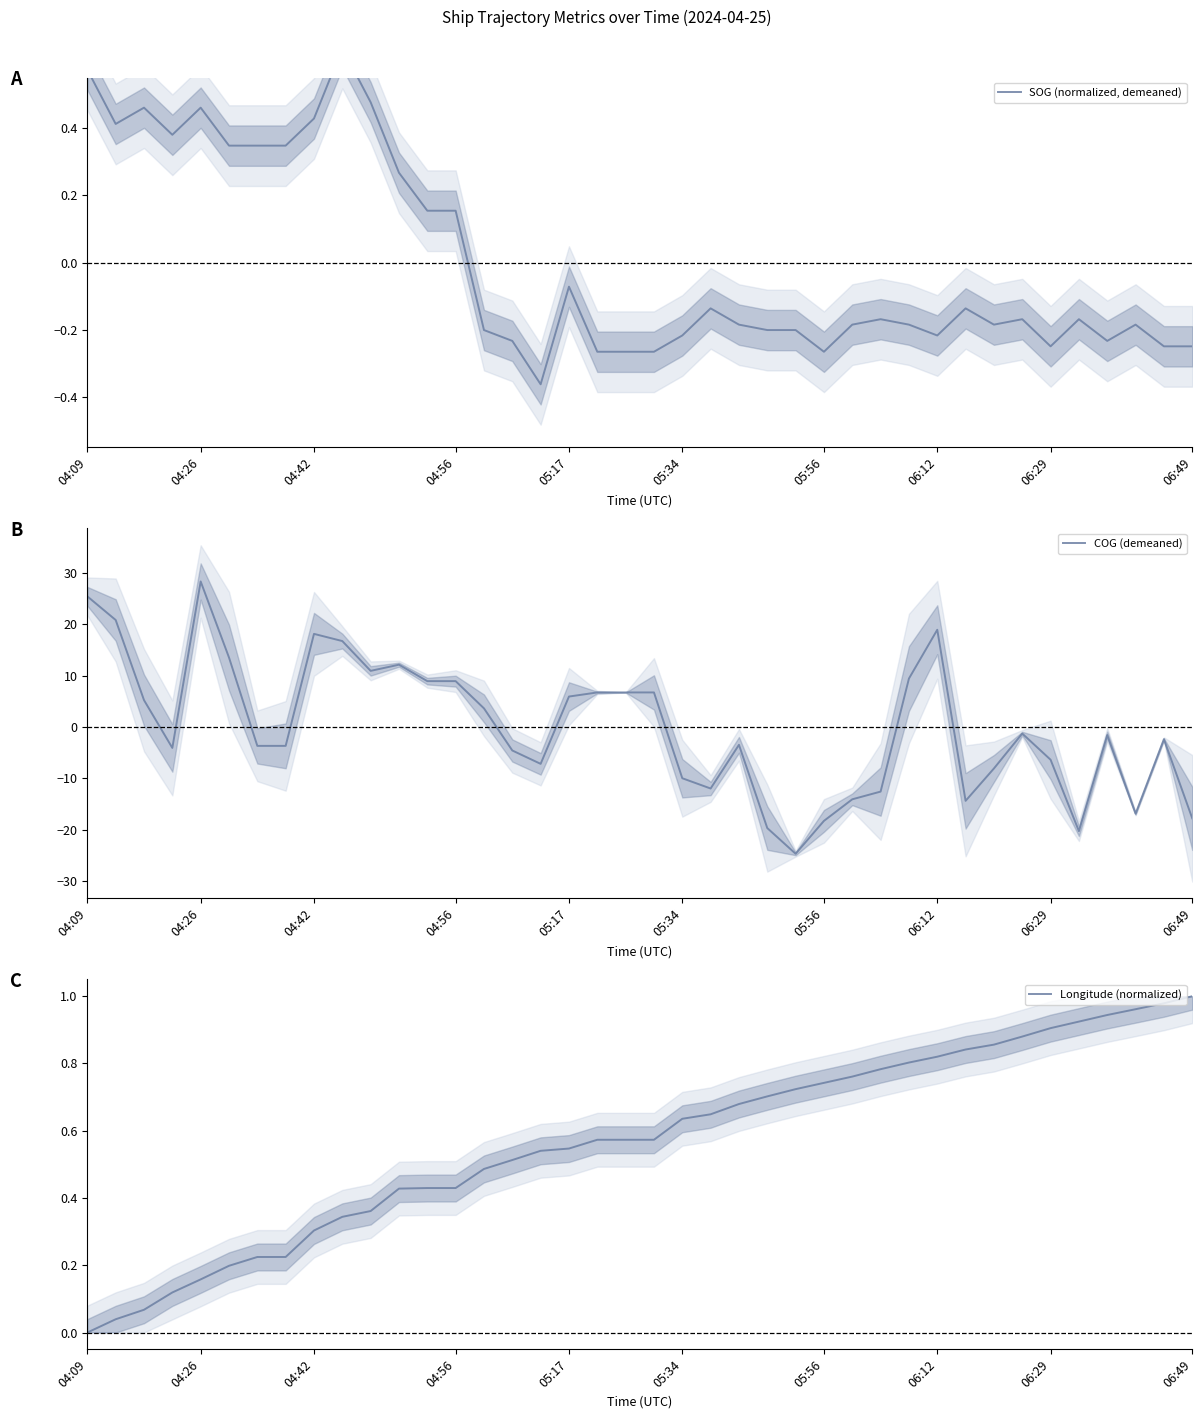

How many values in the SOG (normalized, demeaned) series exceed 0?

14